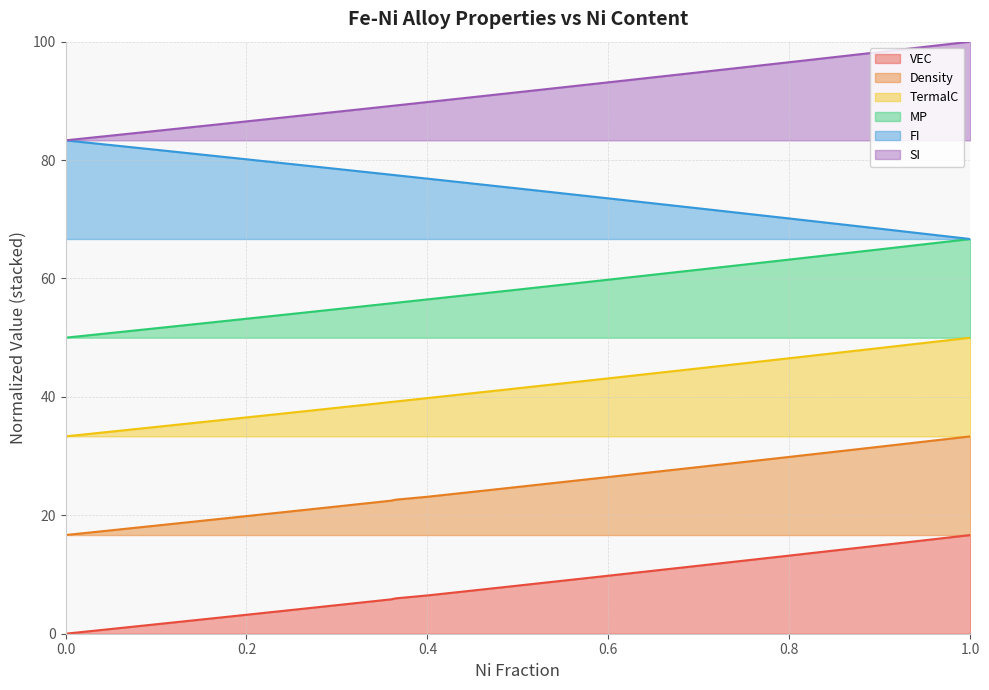

How many values in the Density series exceed 22?

10